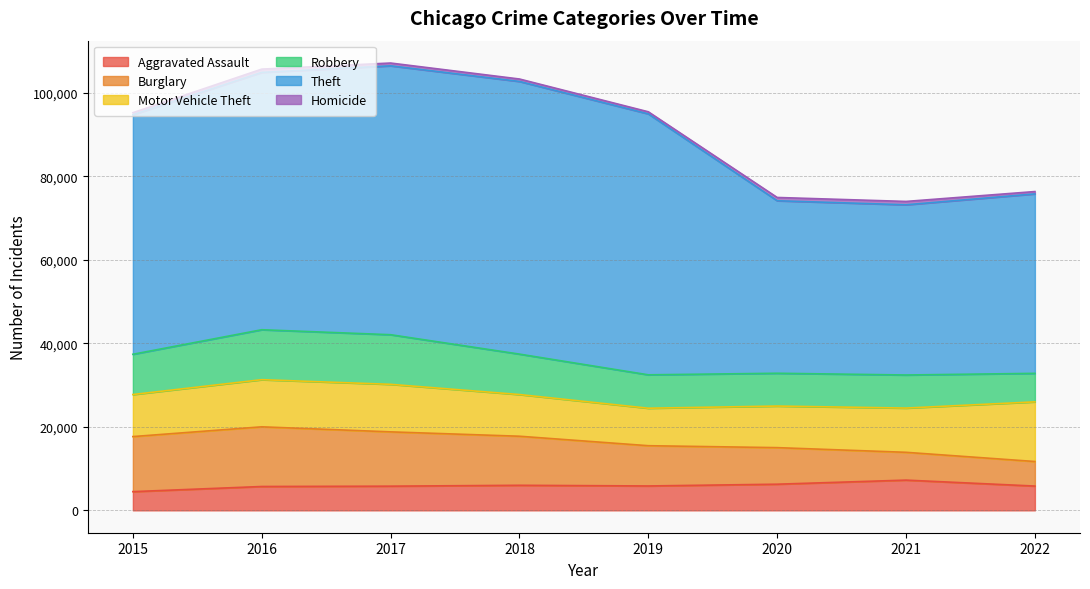

The Burglary series shows 13184 at 2015. True or false?

True